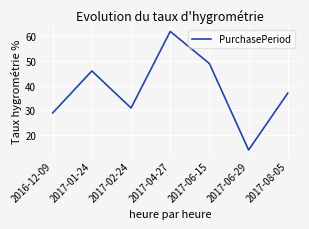

Reading left to right, transcribe all the data shown in this chart.

29	46	31	62	49	14	37